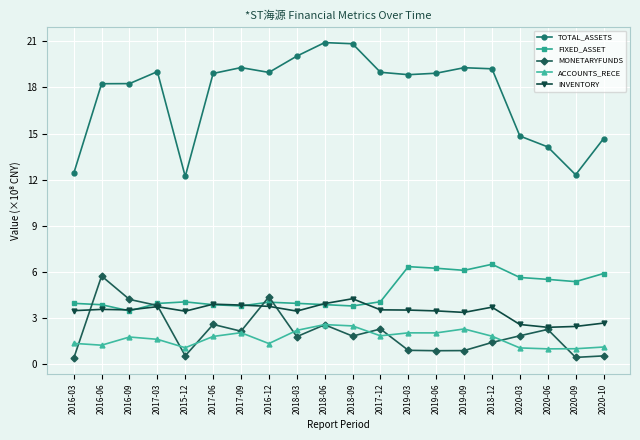

In FIXED_ASSET, how many points are higher than both neighbors (excluding endpoints)?

4